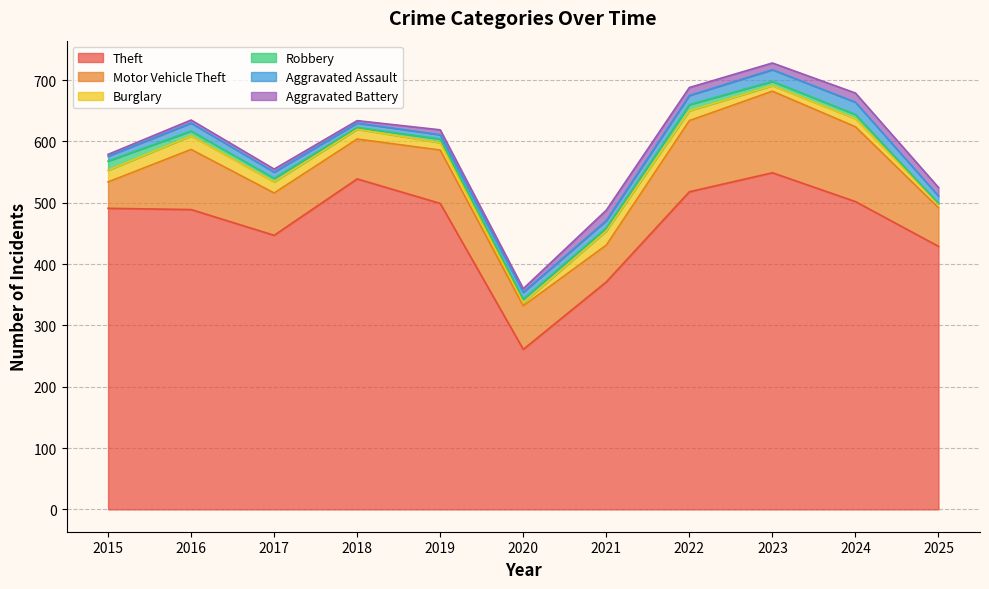

True or false: Aggravated Battery and Motor Vehicle Theft cross at least once.

False